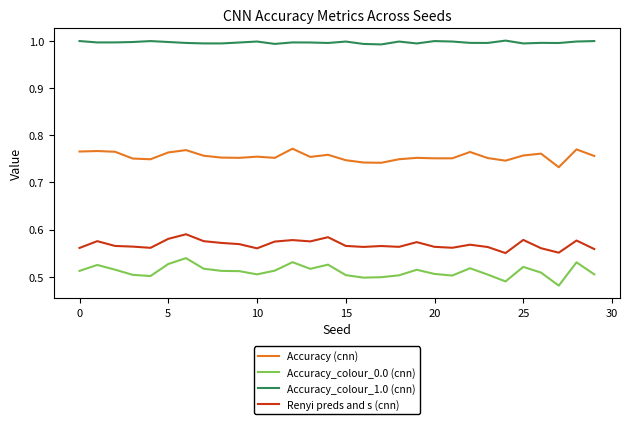

Rank the series by their maximum value, from lowest to highest.

Accuracy_colour_0.0 (cnn), Renyi preds and s (cnn), Accuracy (cnn), Accuracy_colour_1.0 (cnn)